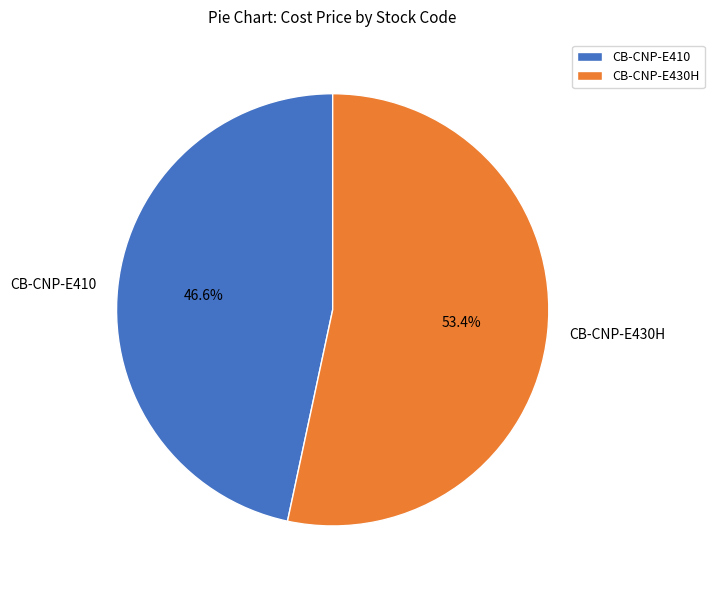

Which slice is the smallest?

CB-CNP-E410